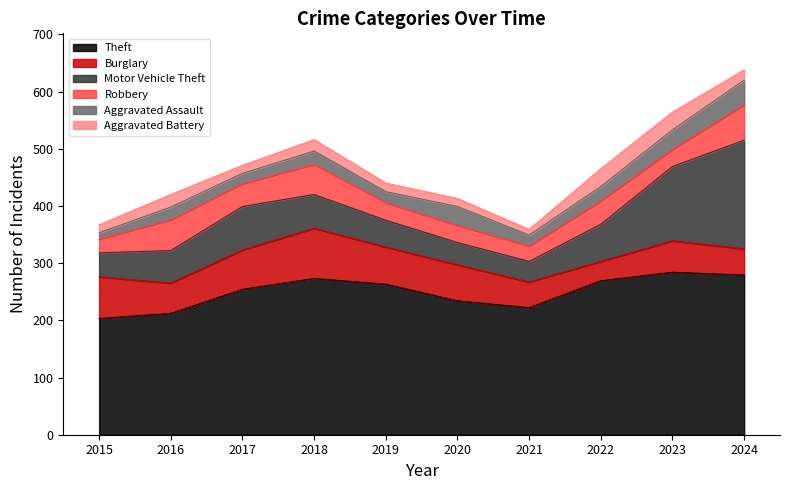

Reading left to right, extract all data points from this chart.

Theft: 2015=203	2016=212	2017=254	2018=273	2019=263	2020=234	2021=222	2022=269	2023=284	2024=279
Burglary: 2015=73	2016=53	2017=69	2018=88	2019=65	2020=63	2021=45	2022=34	2023=55	2024=46
Motor Vehicle Theft: 2015=42	2016=57	2017=76	2018=59	2019=47	2020=39	2021=36	2022=65	2023=130	2024=190
Robbery: 2015=24	2016=54	2017=40	2018=53	2019=31	2020=30	2021=27	2022=41	2023=30	2024=62
Aggravated Assault: 2015=11	2016=22	2017=18	2018=23	2019=19	2020=33	2021=19	2022=25	2023=34	2024=43
Aggravated Battery: 2015=14	2016=22	2017=14	2018=20	2019=15	2020=14	2021=10	2022=31	2023=31	2024=18